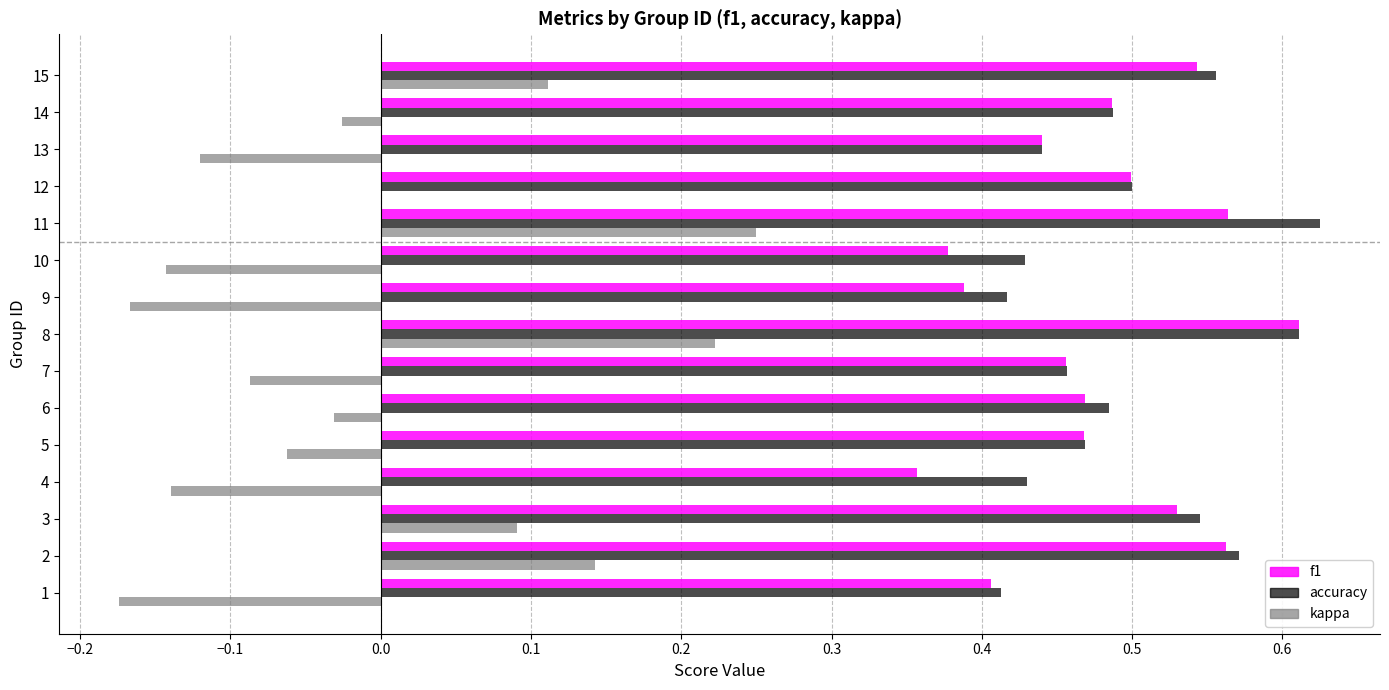

The accuracy series shows 0.5 at 5. True or false?

True